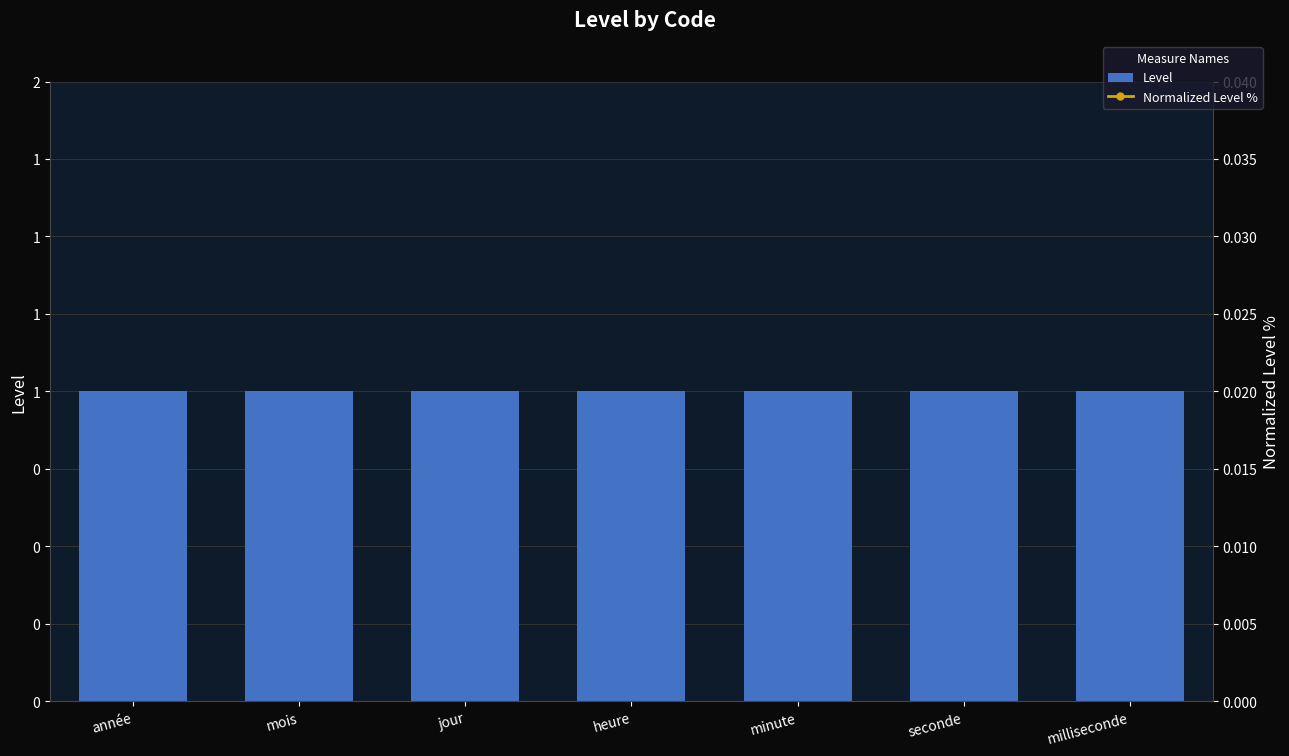

Rank the categories by Normalized Level % value from lowest to highest.

année, mois, jour, heure, minute, seconde, milliseconde